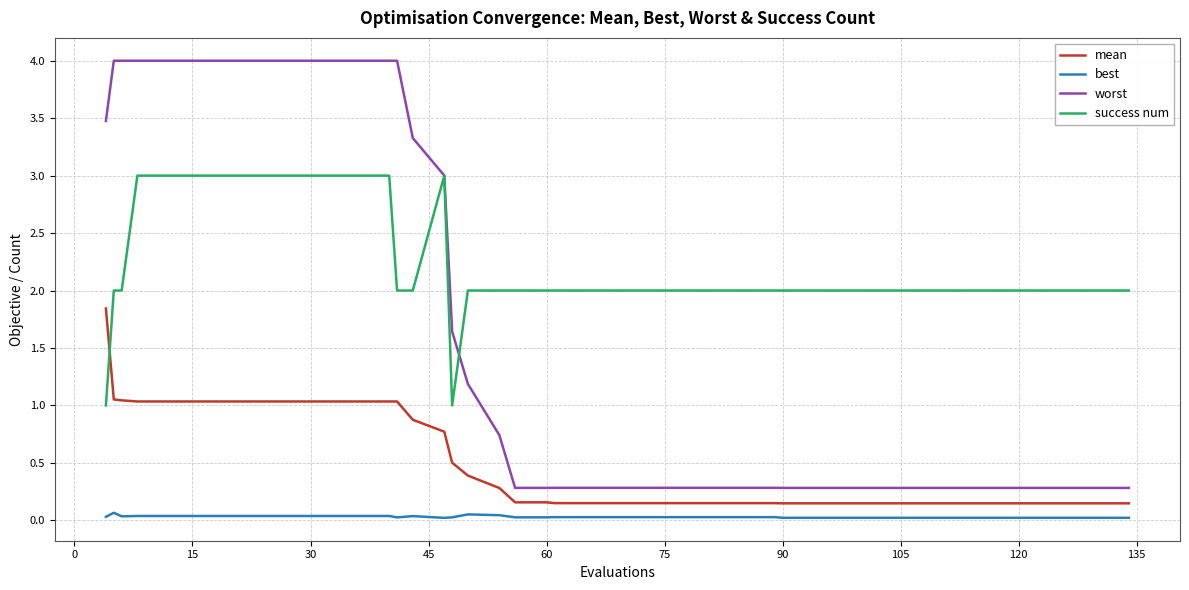

What are all the series names shown in the legend?

mean, best, worst, success num